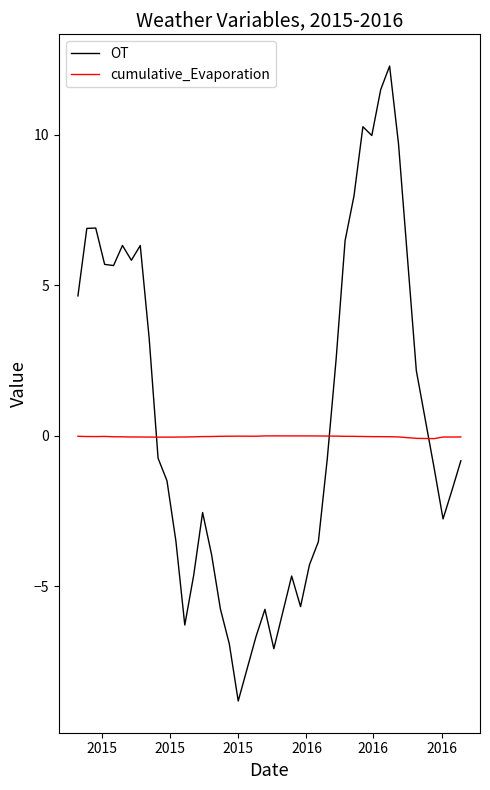

Which series has the largest total across all categories?

OT